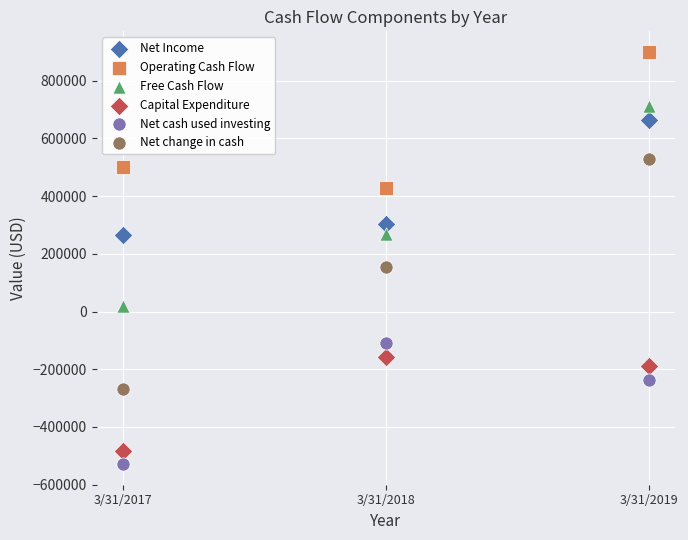

Which series has the widest spread of Y values?

Net change in cash